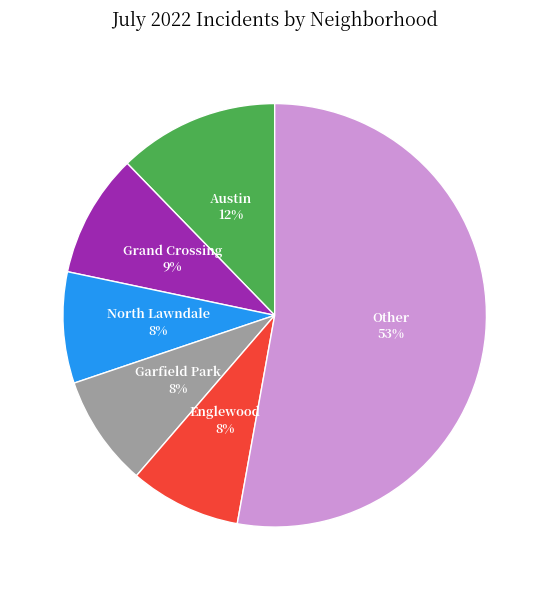

To the nearest percent, what is the average slice percentage?

17%